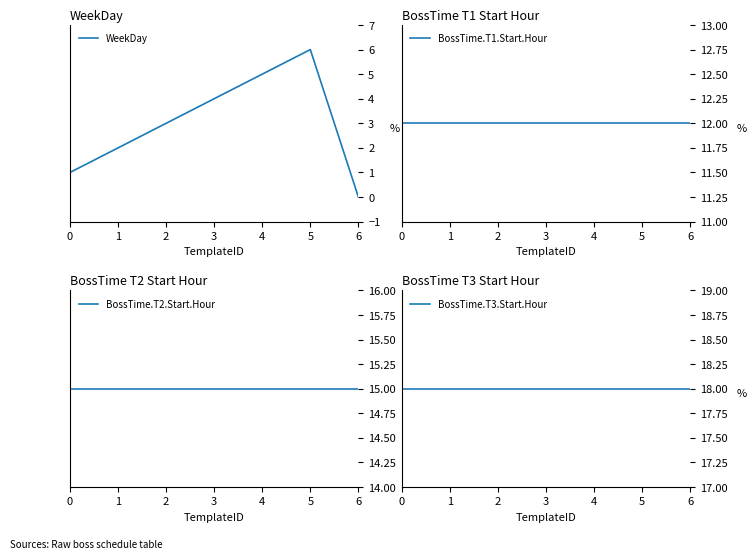

Reading left to right, extract all data points from this chart.

WeekDay: 0=1	1=2	2=3	3=4	4=5	5=6	6=0
BossTime.T1.Start.Hour: 0=12	1=12	2=12	3=12	4=12	5=12	6=12
BossTime.T2.Start.Hour: 0=15	1=15	2=15	3=15	4=15	5=15	6=15
BossTime.T3.Start.Hour: 0=18	1=18	2=18	3=18	4=18	5=18	6=18